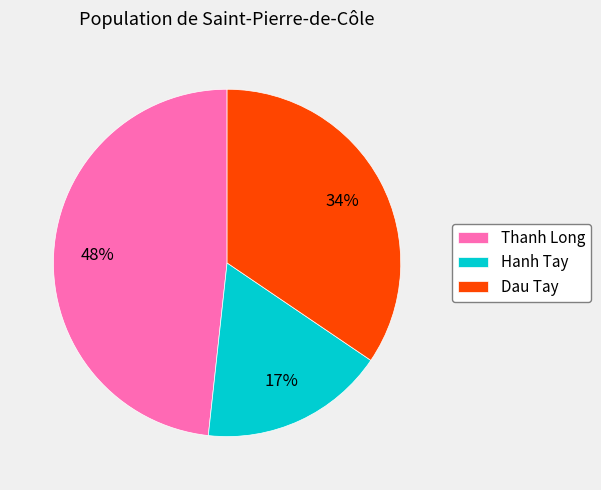

Combined, do Dau Tay and Hanh Tay account for over 50%?

Yes